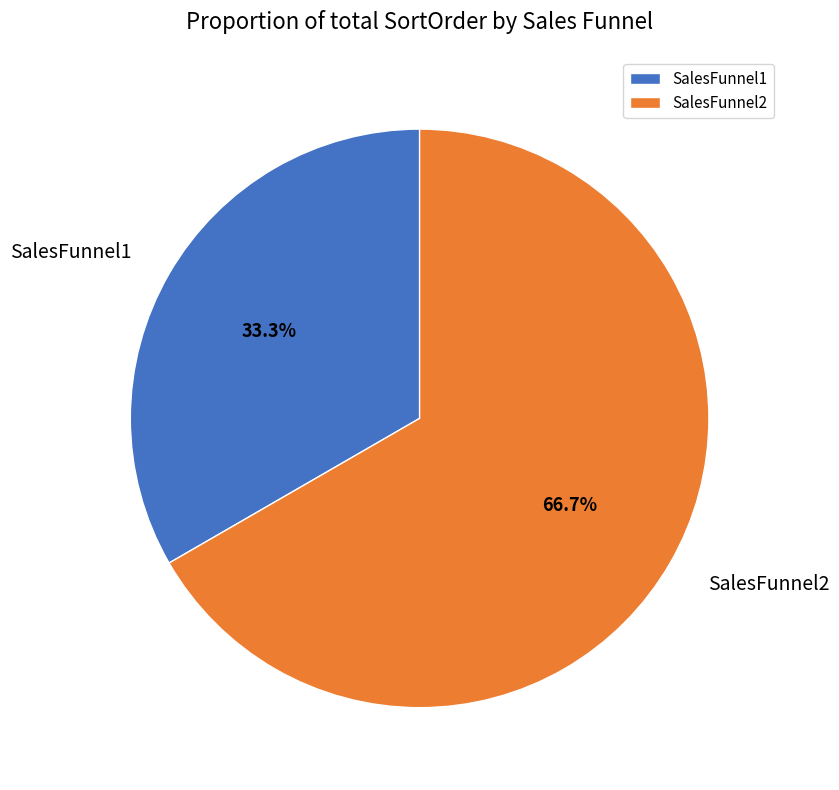

To the nearest percent, what is the combined percentage of SalesFunnel1 and SalesFunnel2?

100%